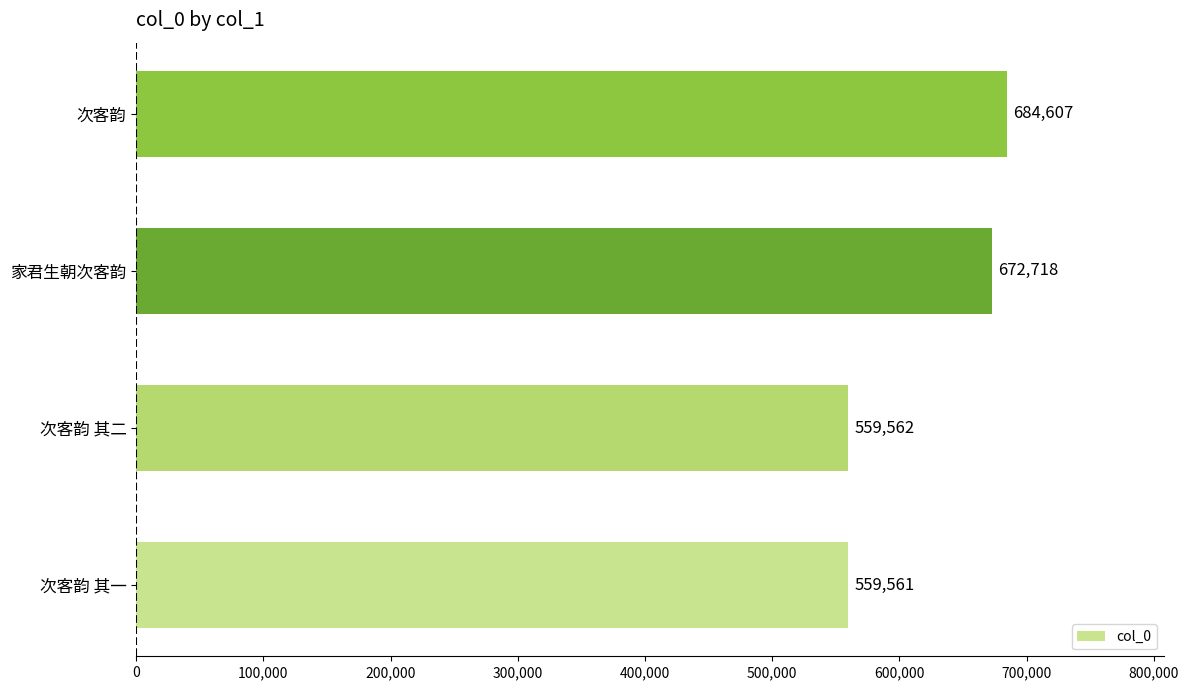

Are the bars horizontal?

Yes